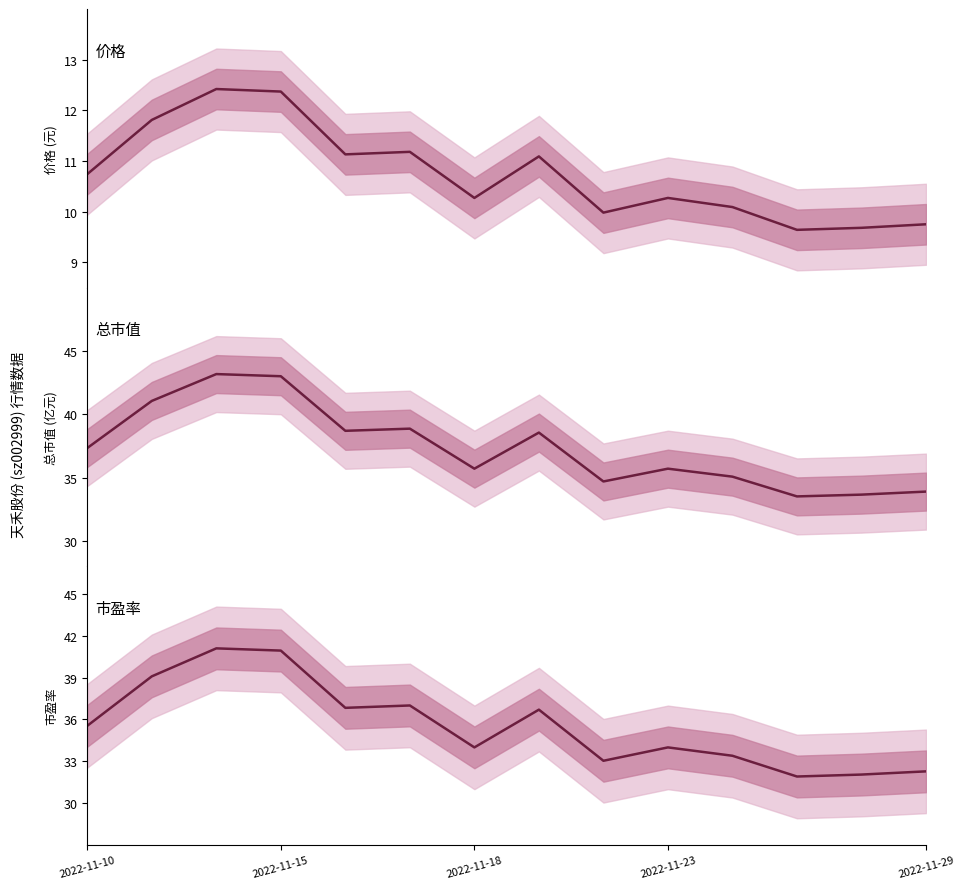

What are all the series names shown in the legend?

价格, 总市值(亿元), 市盈率